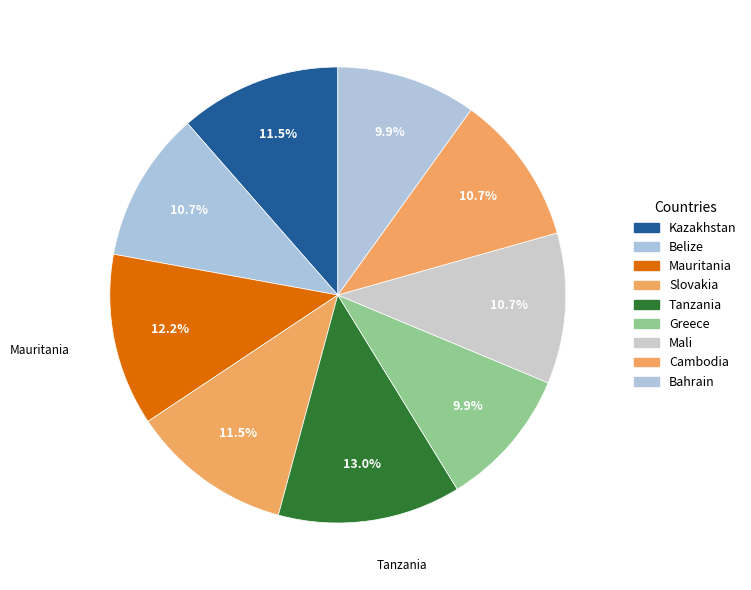

Does any single category account for the majority?

No